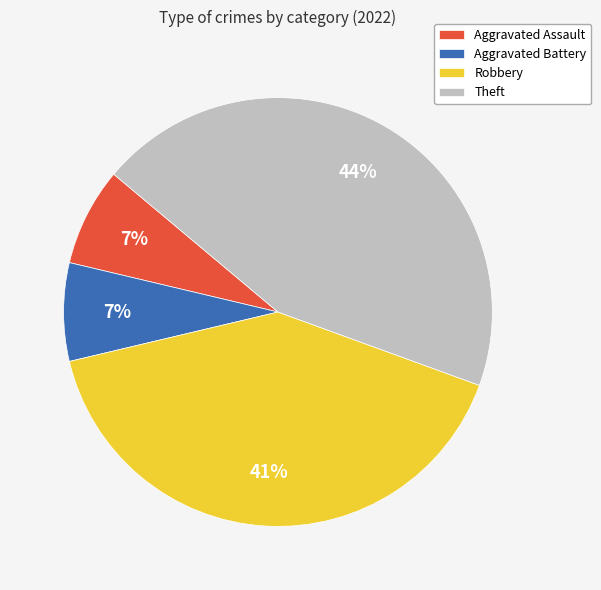

To the nearest percent, what percentage of the pie is Theft?

44%